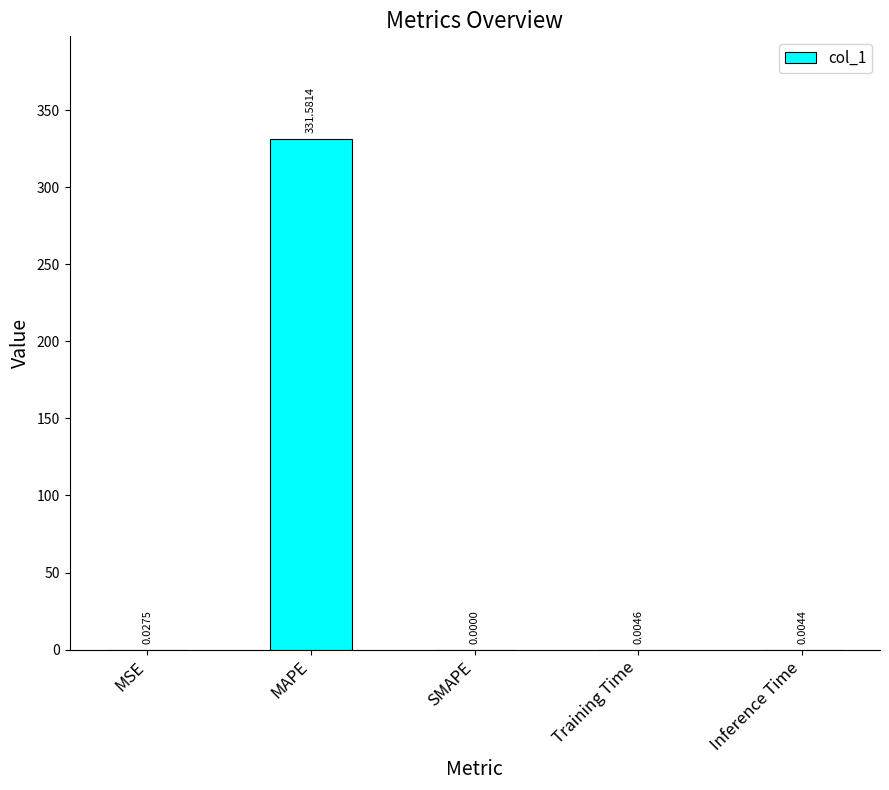

Are the bars grouped side by side (vs. stacked)?

No